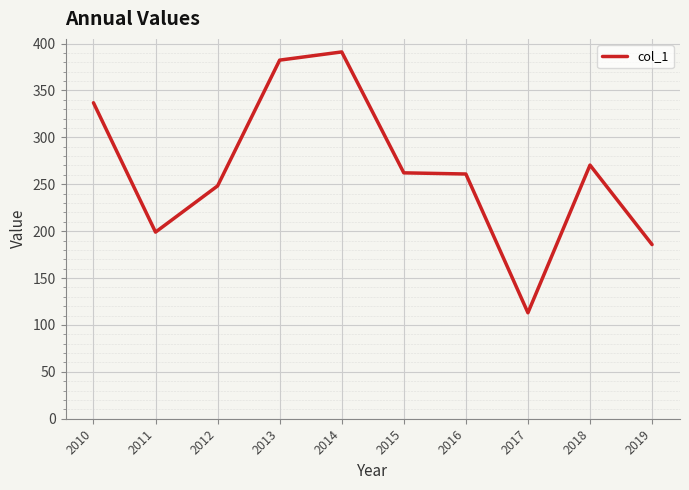

At which label does the data first exceed 262?

2010